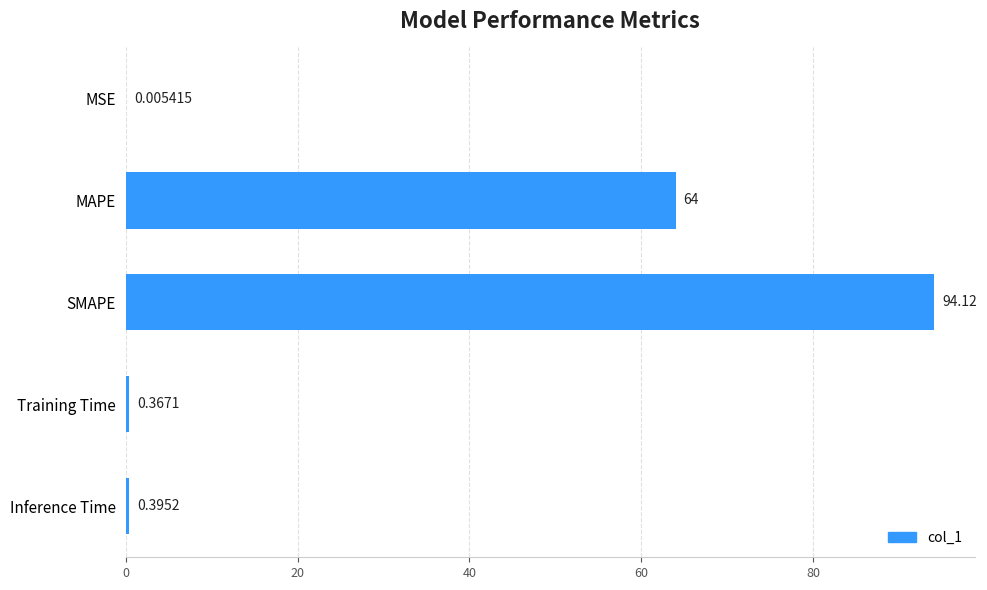

What is the average value?

31.8